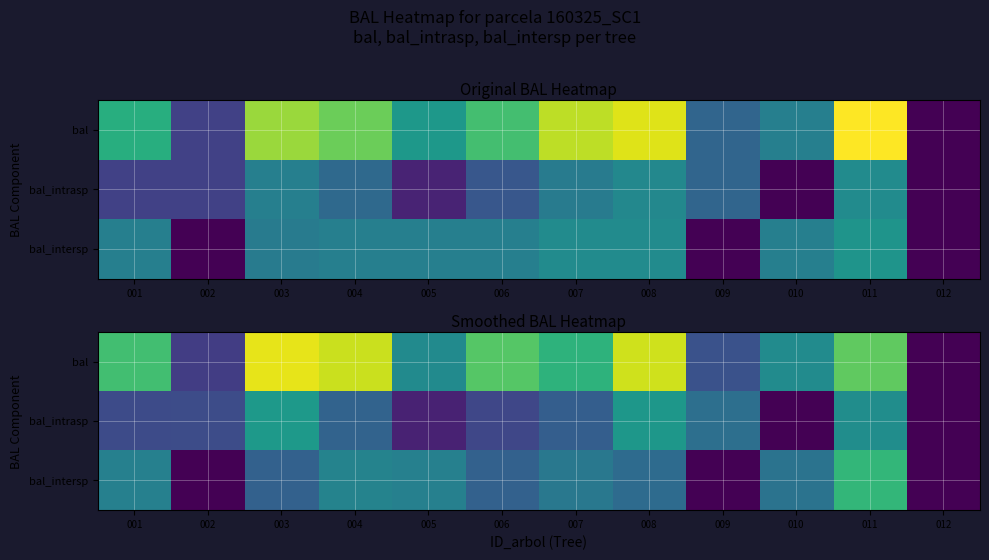

What is the difference between the highest and lowest values at 010?

4.2